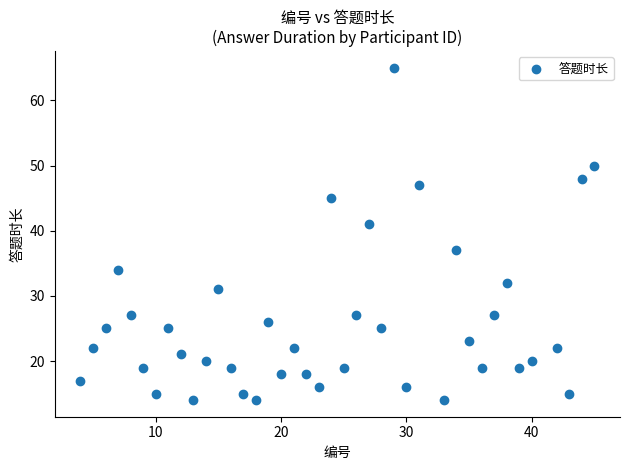

What is the range of X values (max minus min)?

41